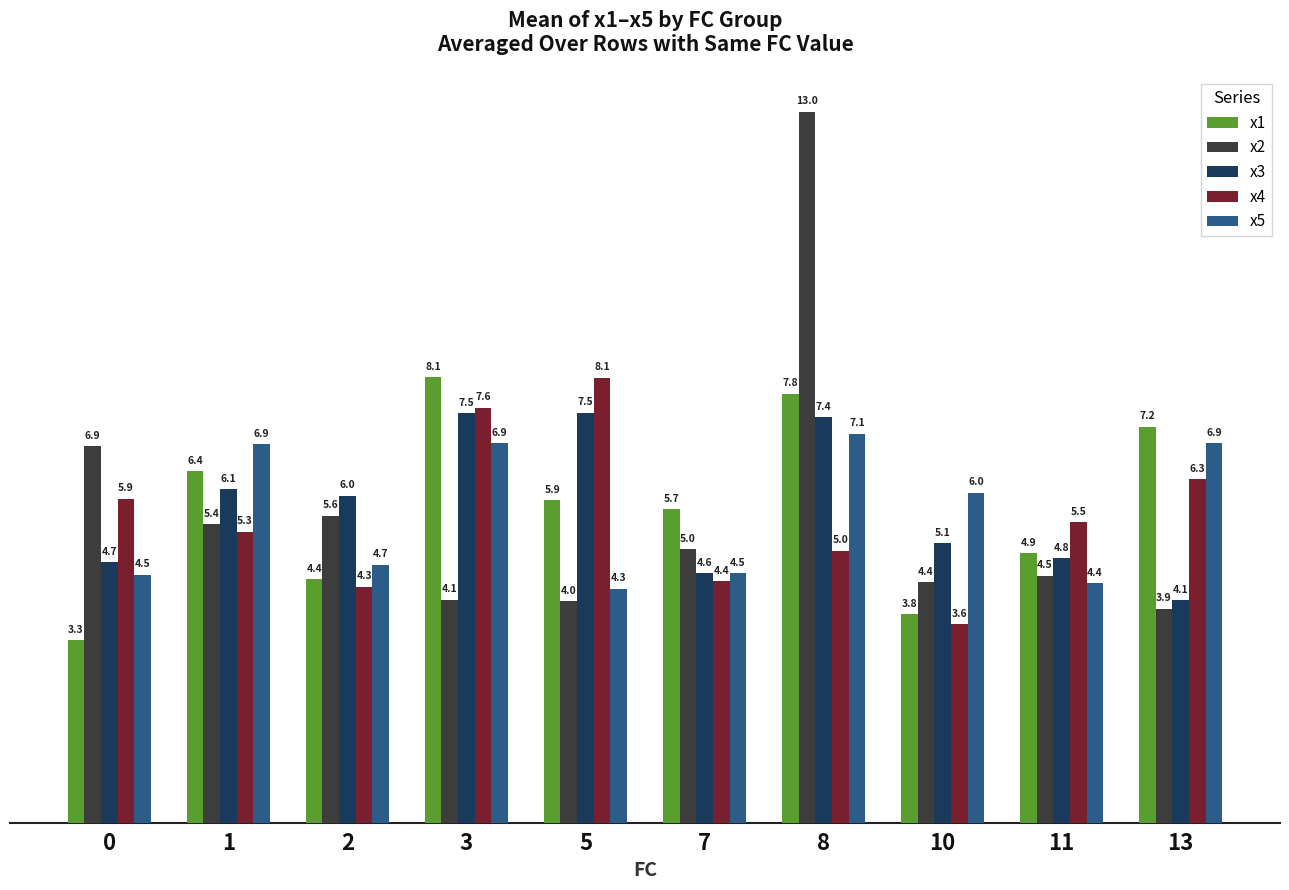

At how many categories does at least one series exceed 11?

1